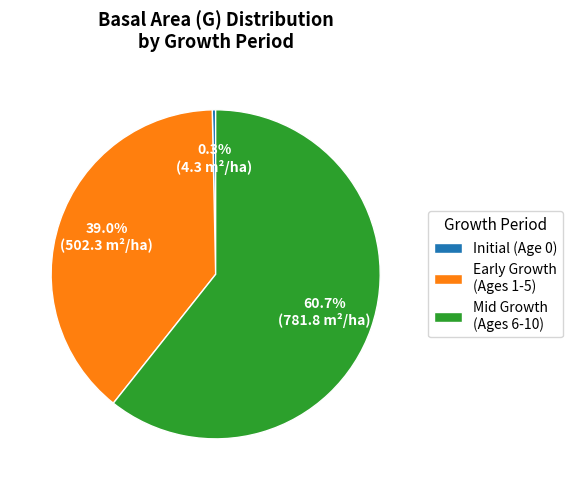

To the nearest percent, what is the difference between the largest and smallest slice percentages?

60%